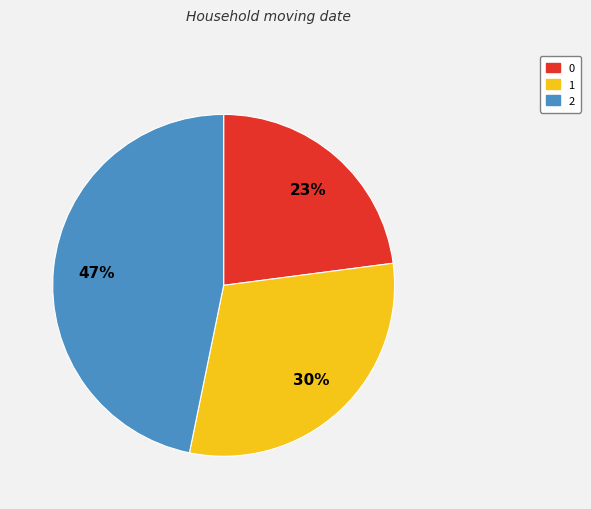

Does 2 account for over 50% of the chart?

No